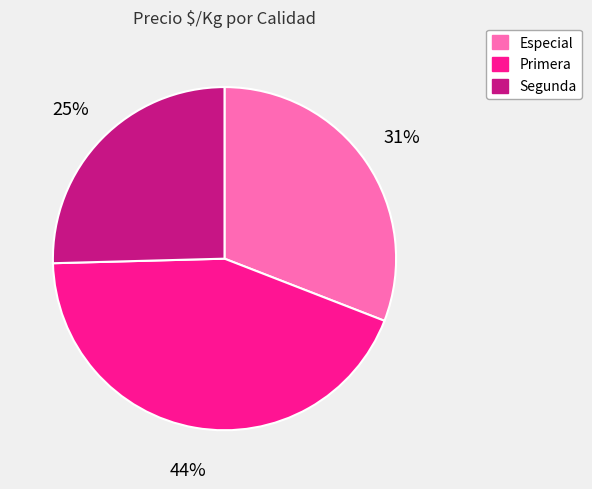

What percentage is the Especial slice, to the nearest percent?

31%